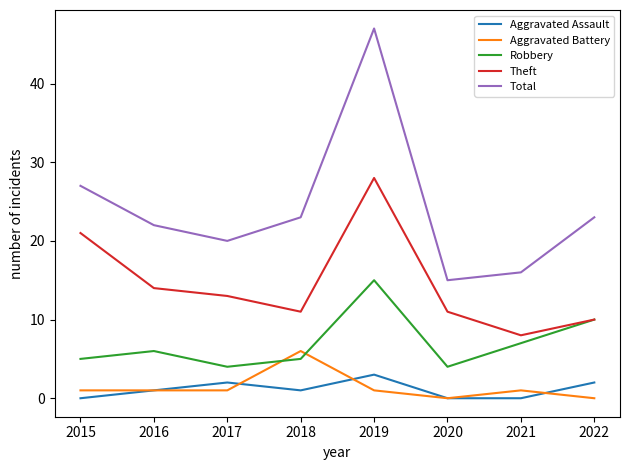

Where is Total nearest to the value 31?

2015